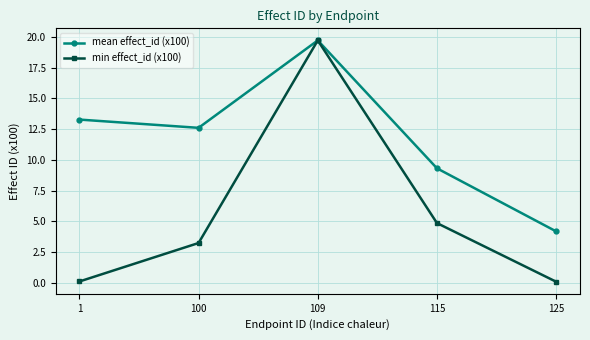

At which category does mean effect_id (x100) reach its first local valley?

100